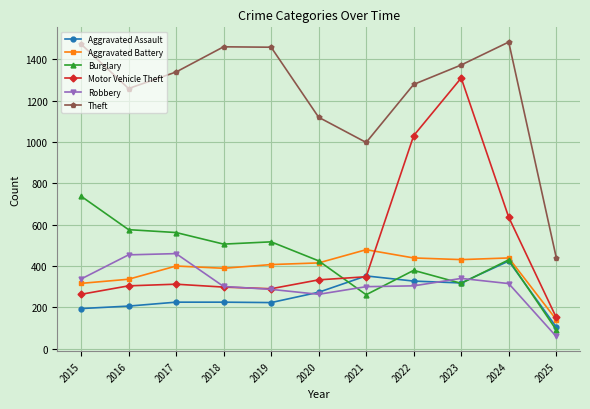

True or false: Aggravated Battery and Theft cross at least once.

False